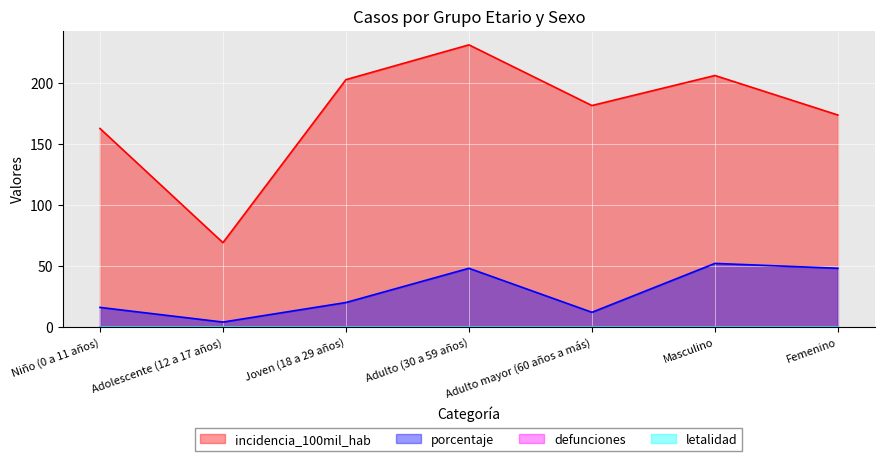

What is the greatest value displayed?

230.8